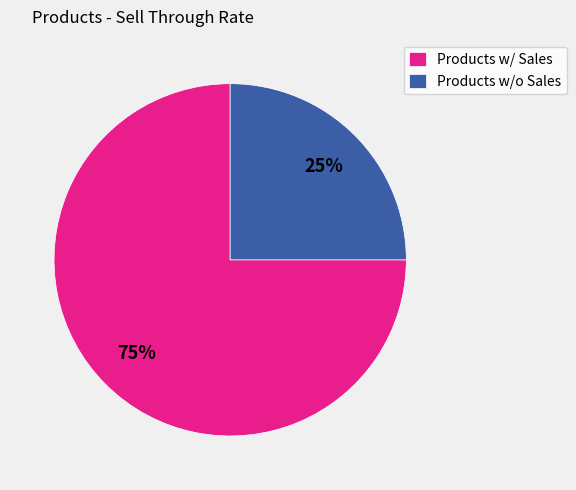

The Products w/ Sales slice represents 84% of the pie. True or false?

False